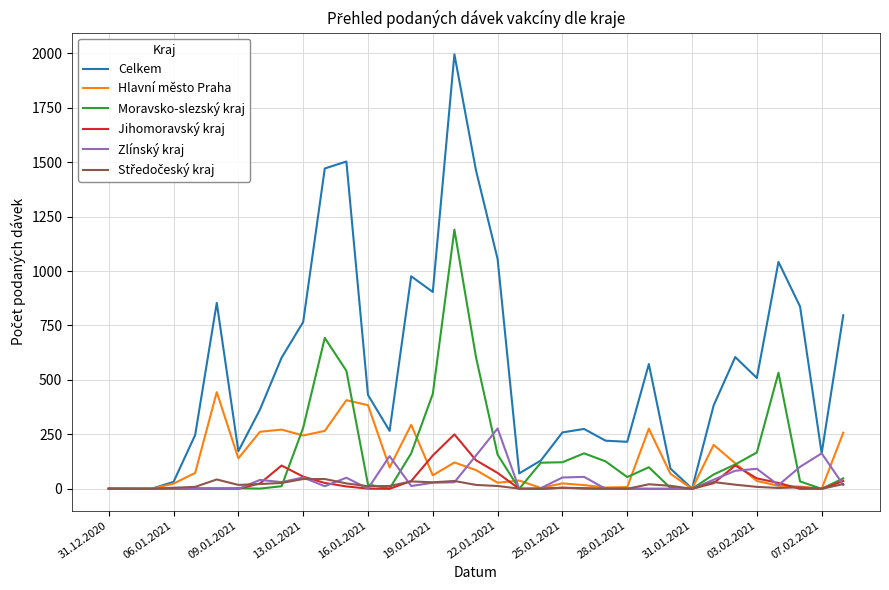

What is the highest value of the Hlavní město Praha series?

444